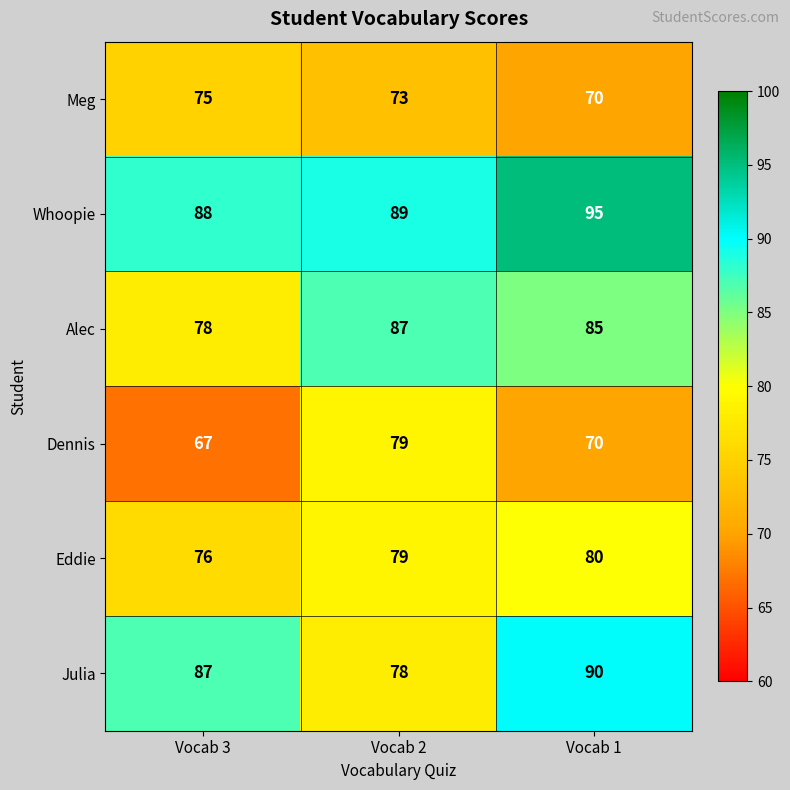

What is the difference between the Meg values at Vocab 1 and Vocab 3?

5